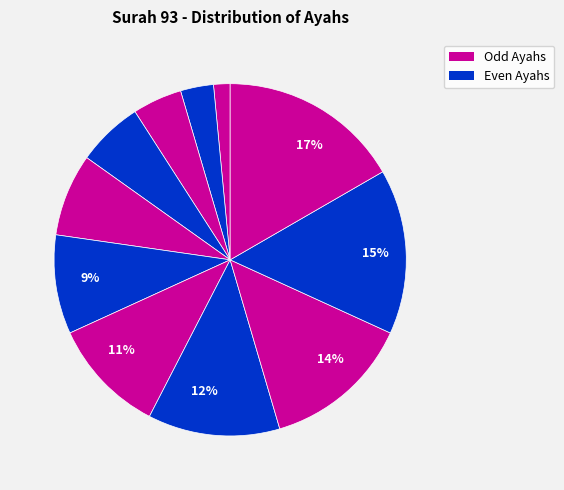

Count the number of slices in the pie.

11